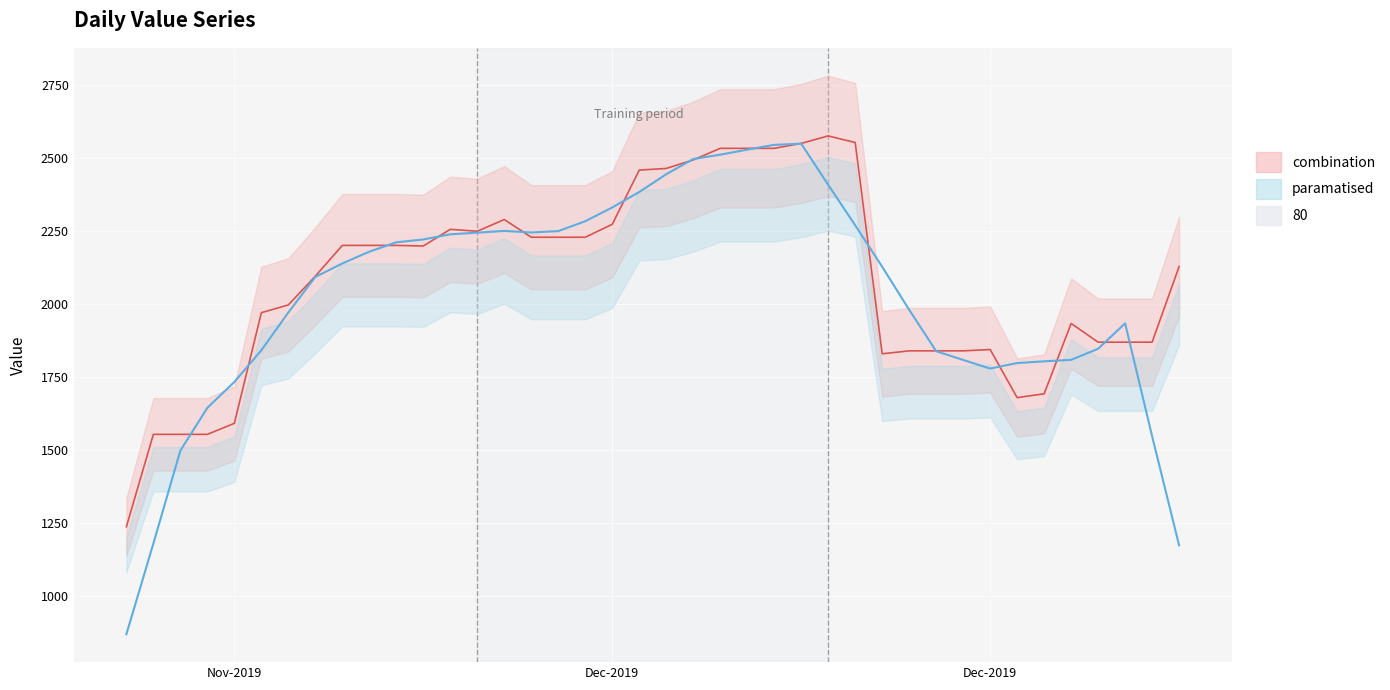

Where does the data first go above 2198?

22-11-2019